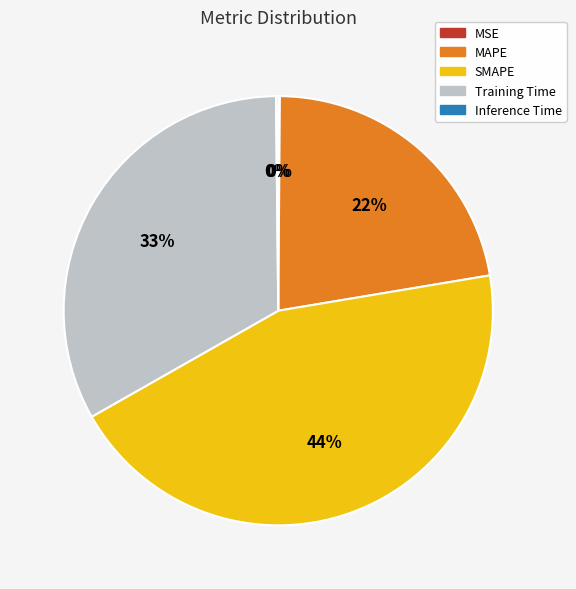

To the nearest percent, what percentage of the pie is Training Time?

33%